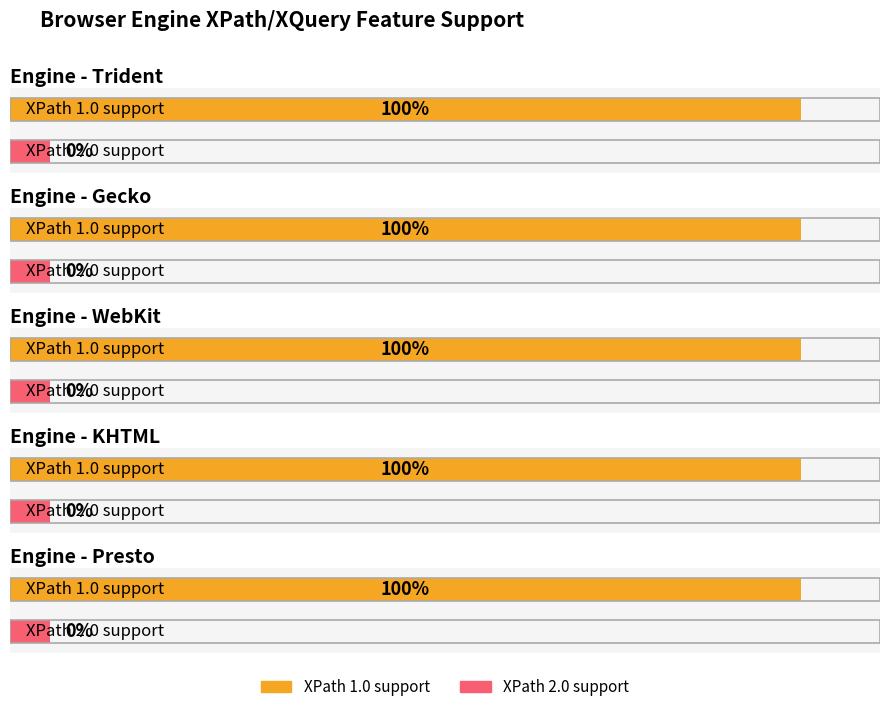

What is the difference between the highest and lowest values at Gecko?

1.0